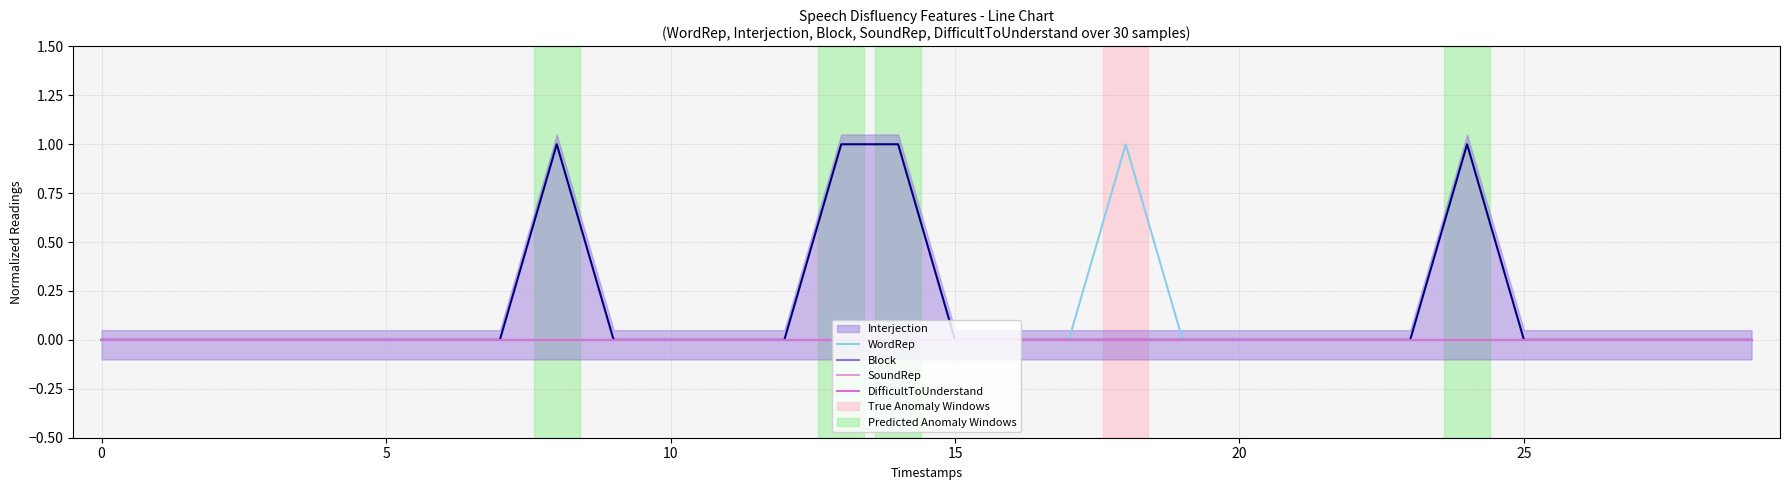

True or false: Interjection and SoundRep cross at least once.

False